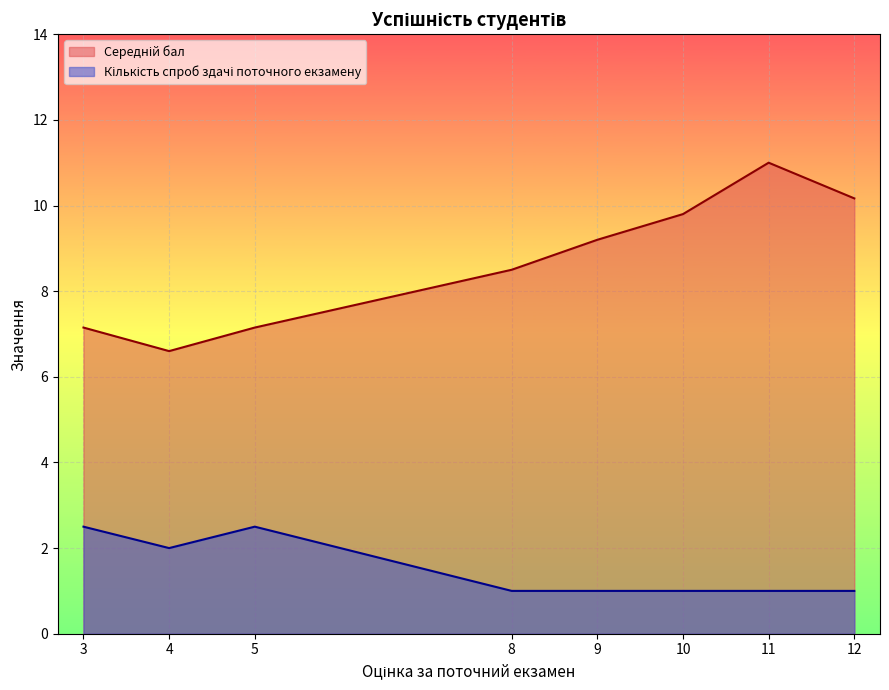

What are all the series names shown in the legend?

Середній бал, Кількість спроб здачі поточного екзамену